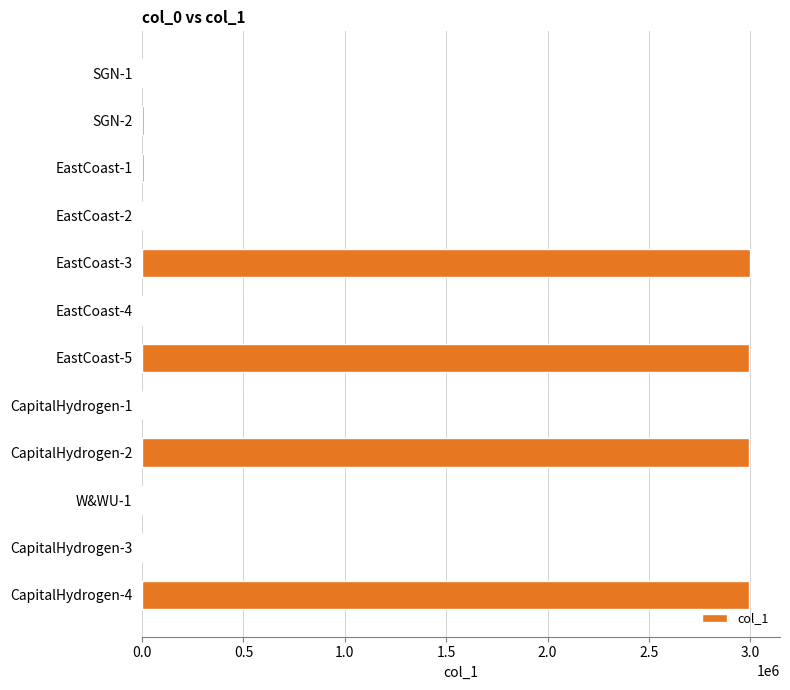

Is it true that the value at EastCoast-3 is 1343544.5?

False